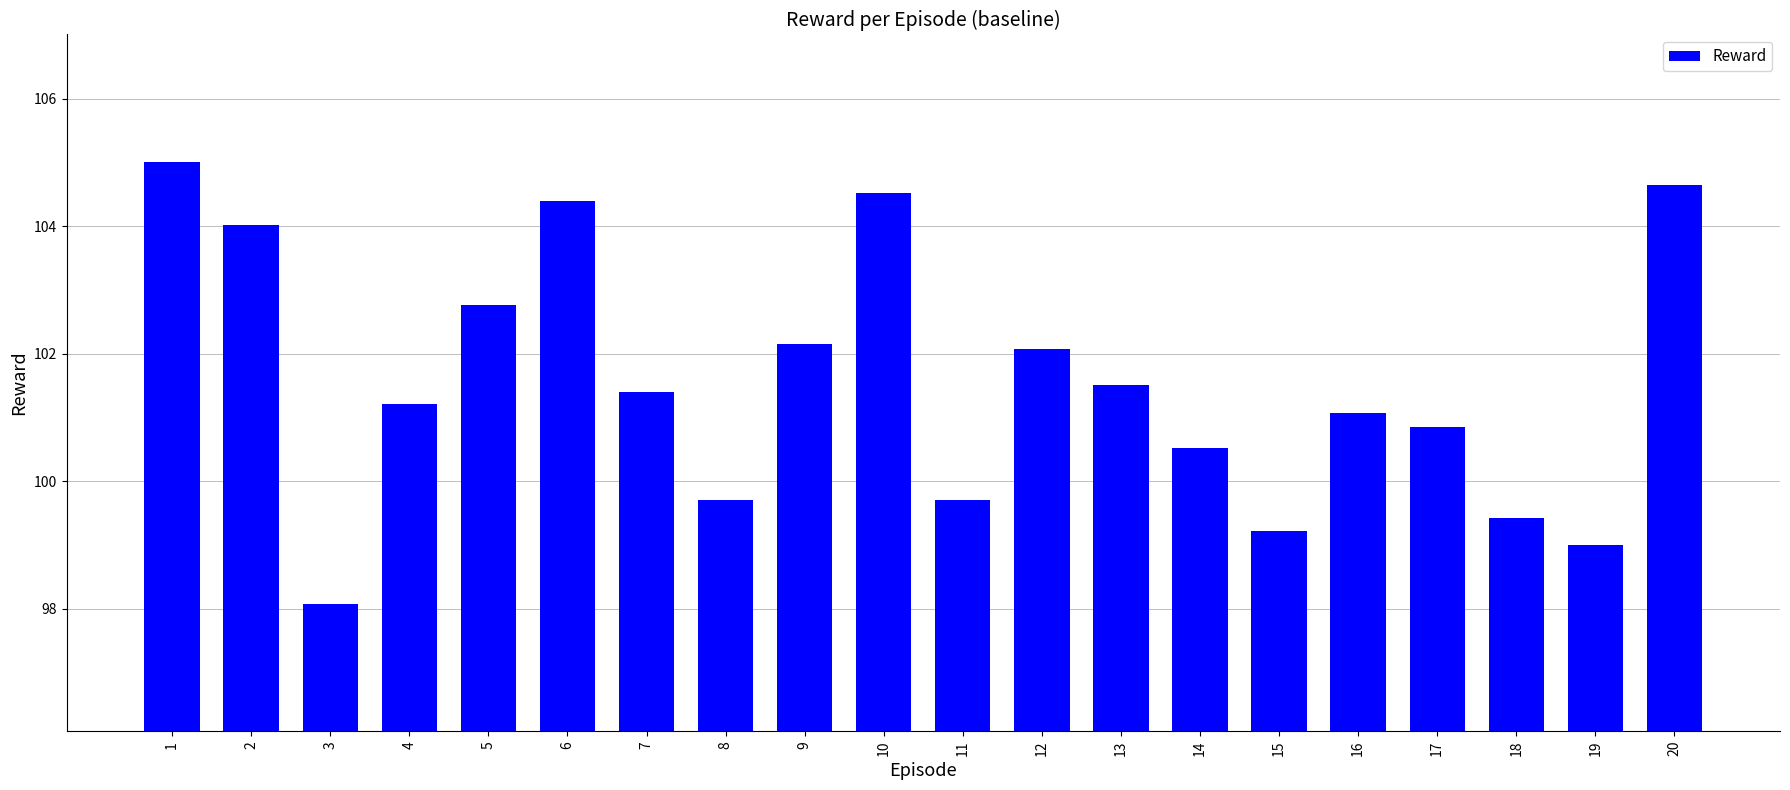

Does the chart contain stacked bars?

No